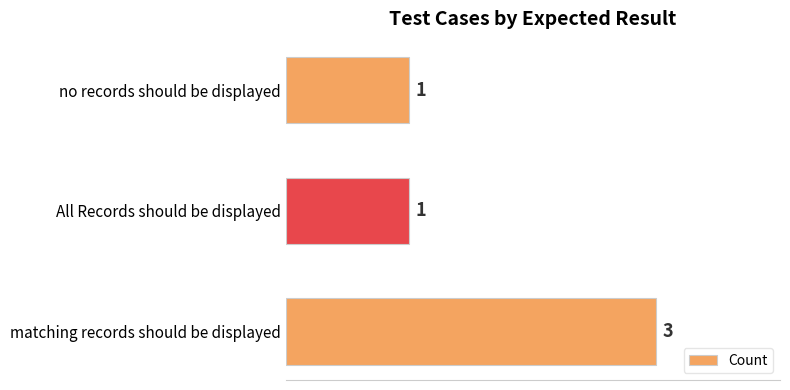

How many bars are there in total?

3